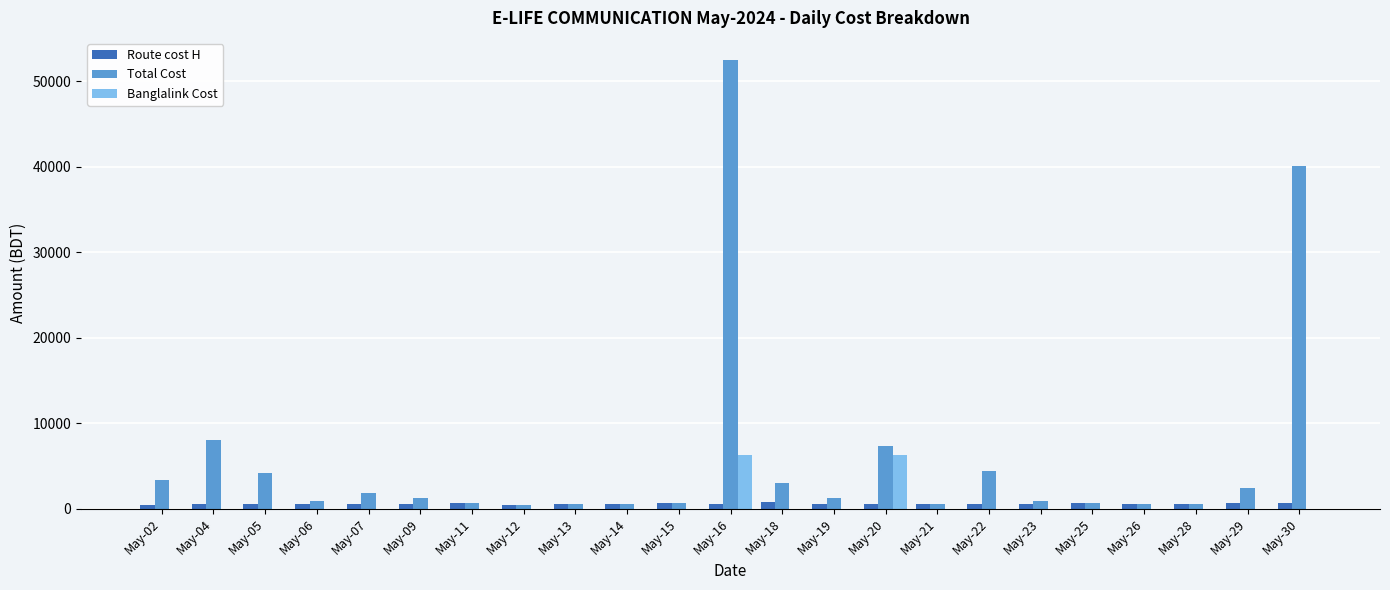

Which series has the largest total across all categories?

Total Cost